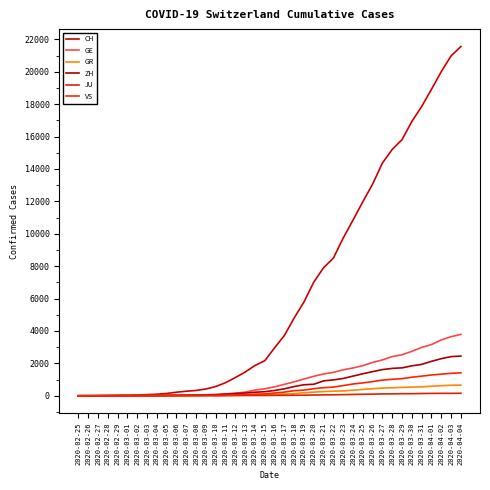

The JU series shows 11 at 2020-03-09. True or false?

False